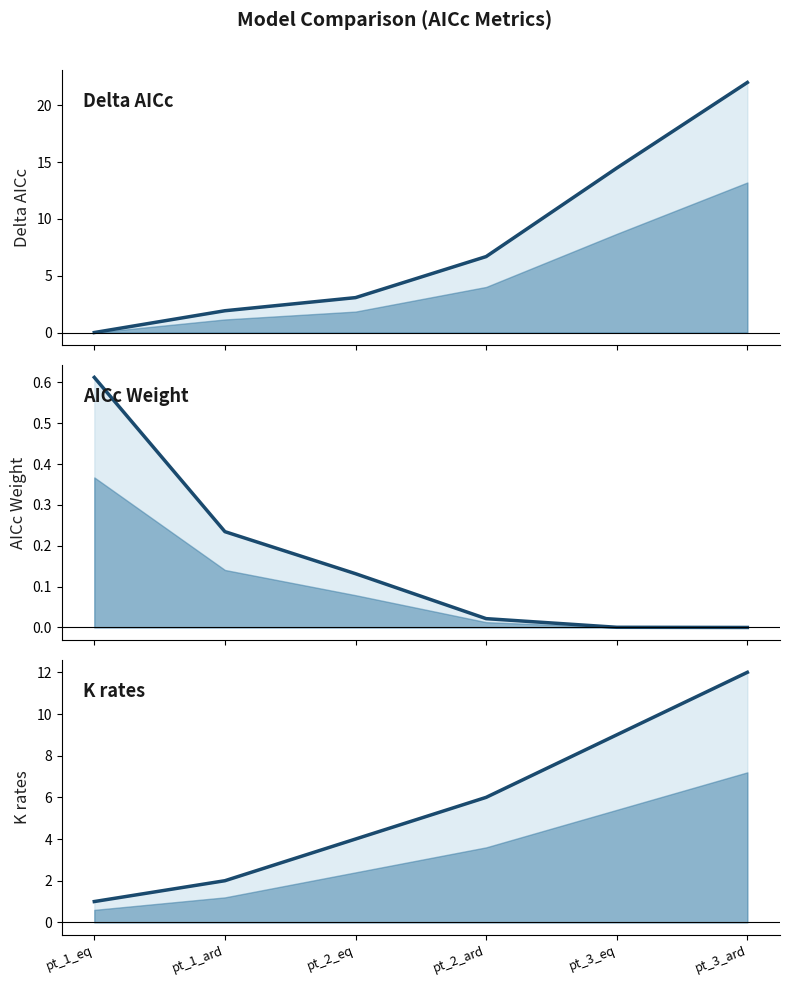

Reading right to left, what are all the values shown in this chart?

Delta_AICc line: pt_3_ard=22.0	pt_3_eq=14.5	pt_2_ard=6.7	pt_2_eq=3.1	pt_1_ard=1.9	pt_1_eq=0.0
AICcWt line: pt_3_ard=0.0	pt_3_eq=0.0	pt_2_ard=0.0	pt_2_eq=0.1	pt_1_ard=0.2	pt_1_eq=0.6
K_rates line: pt_3_ard=12.0	pt_3_eq=9.0	pt_2_ard=6.0	pt_2_eq=4.0	pt_1_ard=2.0	pt_1_eq=1.0